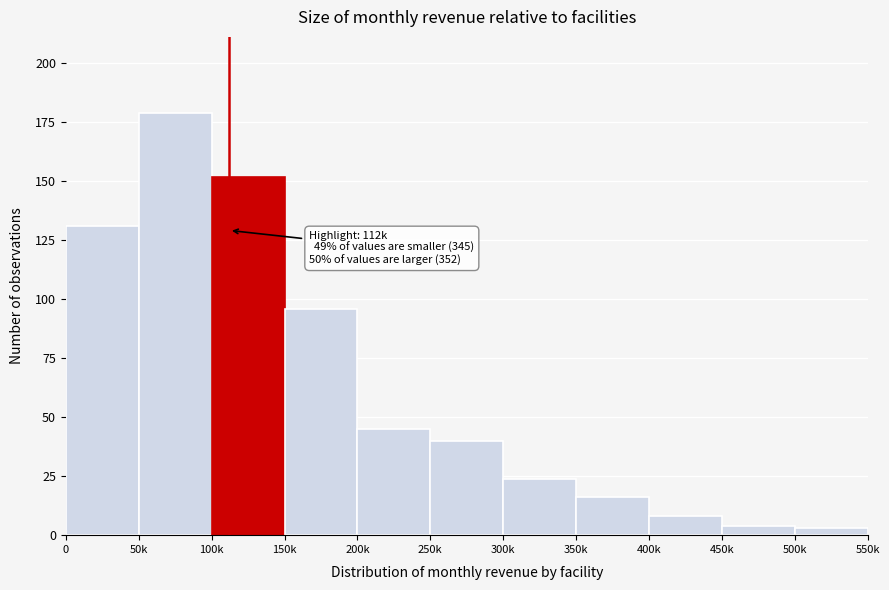

Reading left to right, extract all data points from this chart.

0=131	50k=179	100k=152	150k=96	200k=45	250k=40	300k=24	350k=16	400k=8	450k=4	500k=3